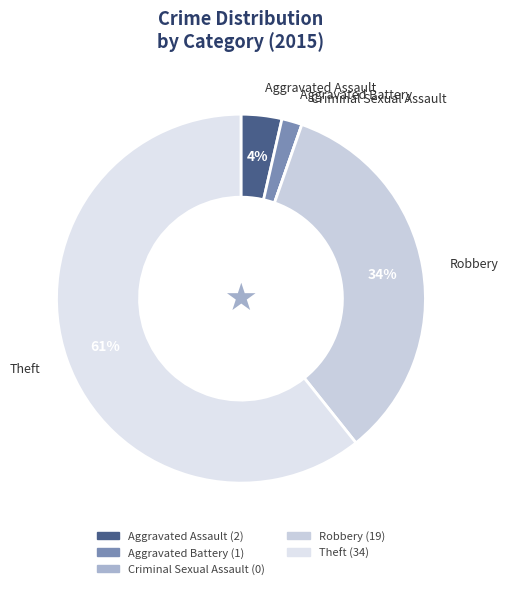

Is it true that Aggravated Assault is 4% of the pie?

True